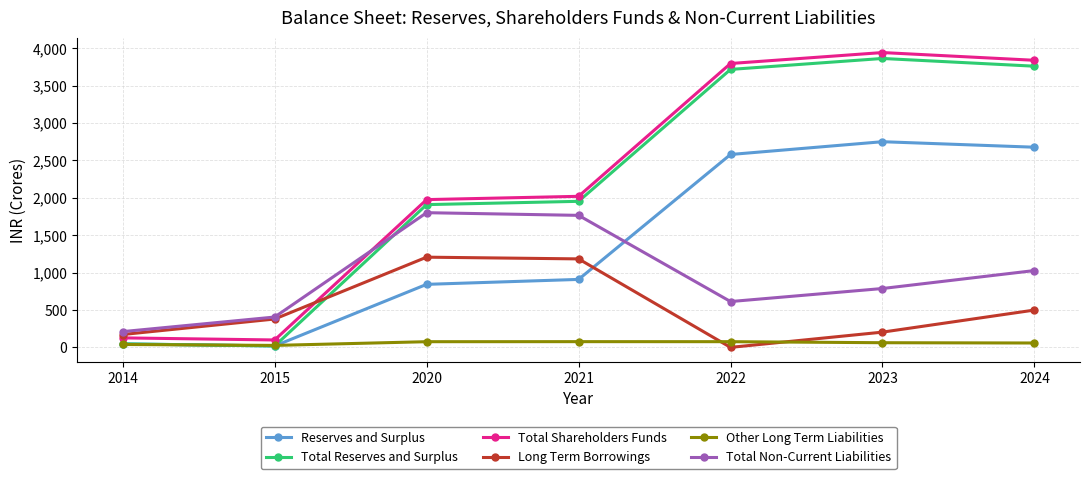

At how many categories does at least one series exceed 3048?

3